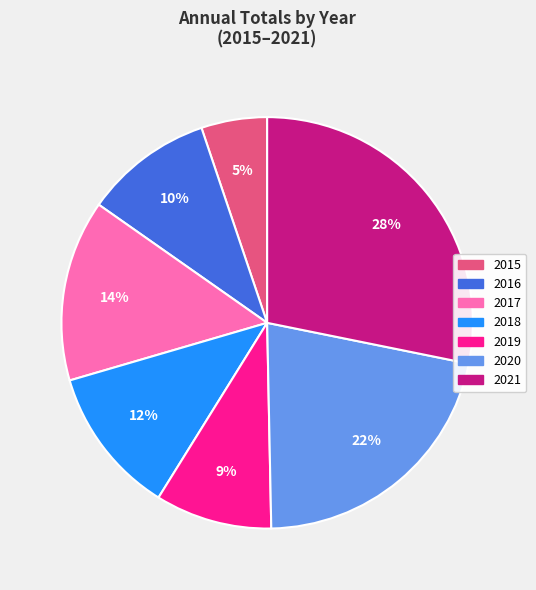

To the nearest percent, what percentage of the pie is 2015?

5%